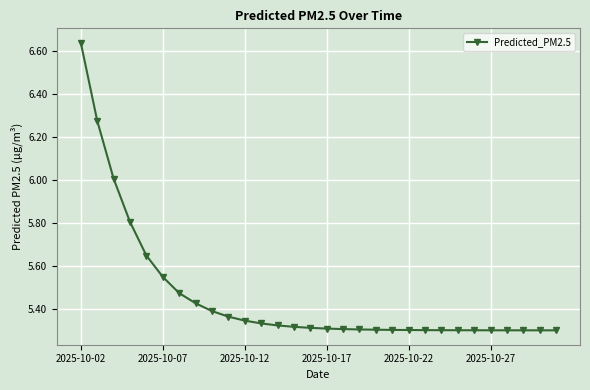

What is the difference between the maximum and minimum values?

1.3